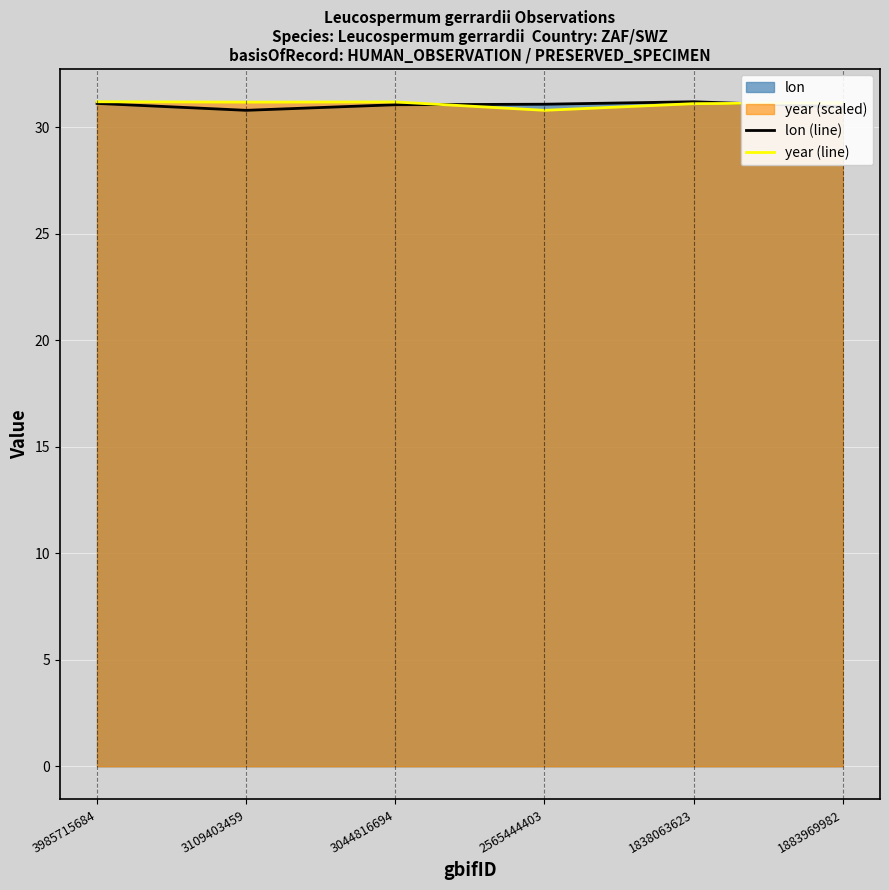

Reading left to right, transcribe all the data shown in this chart.

lon (line): 3985715684=31.1	3109403459=30.8	3044816694=31.1	2565444403=31.1	1838063623=31.2	1883969982=31.0
year (line): 3985715684=31.2	3109403459=31.2	3044816694=31.2	2565444403=30.8	1838063623=31.1	1883969982=31.2